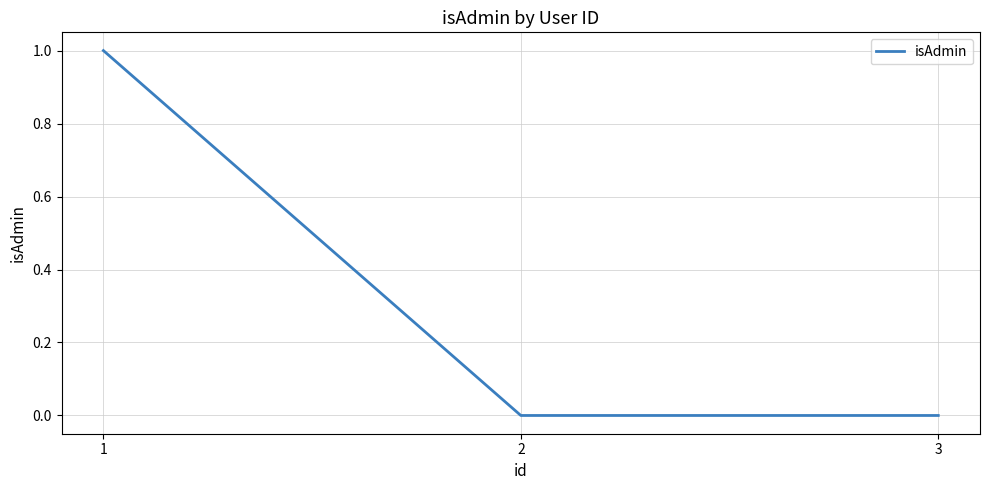

The chart shows a value of 1 at 1. True or false?

True